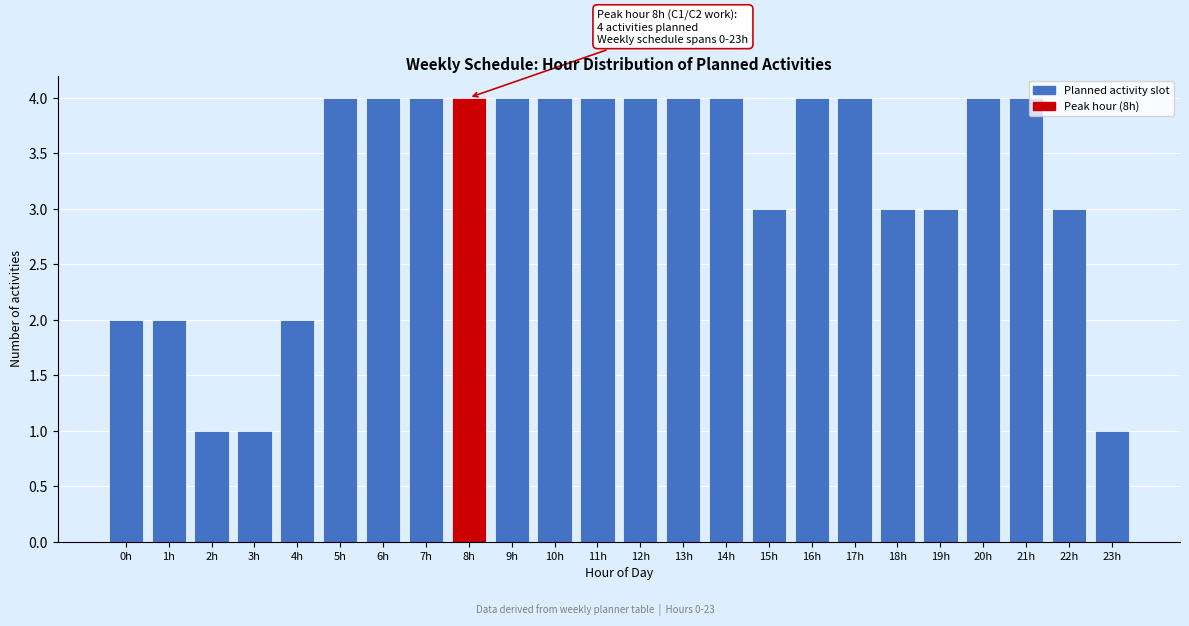

Reading left to right, what are all the values shown in this chart?

0h=2	1h=2	2h=1	3h=1	4h=2	5h=4	6h=4	7h=4	8h=4	9h=4	10h=4	11h=4	12h=4	13h=4	14h=4	15h=3	16h=4	17h=4	18h=3	19h=3	20h=4	21h=4	22h=3	23h=1